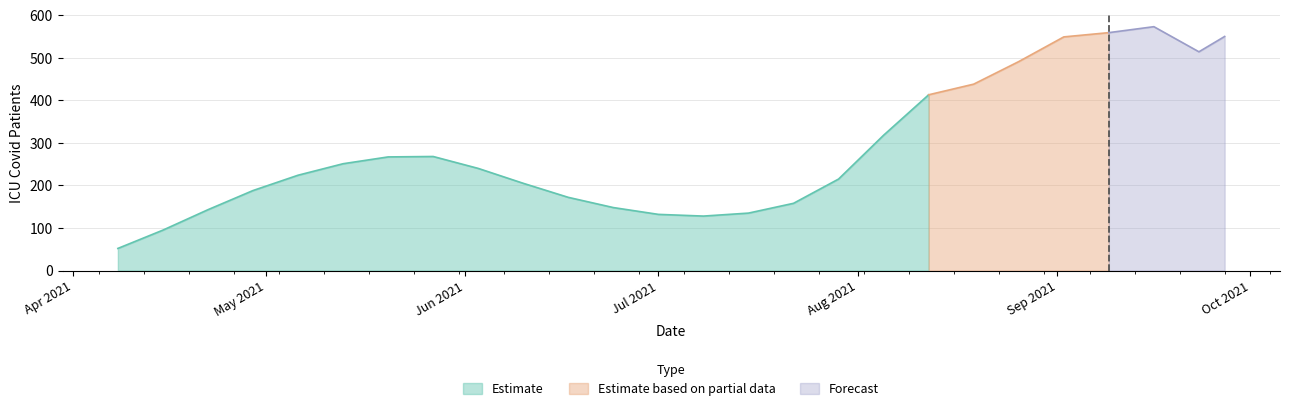

What is the difference between the second highest and minimum values?

507